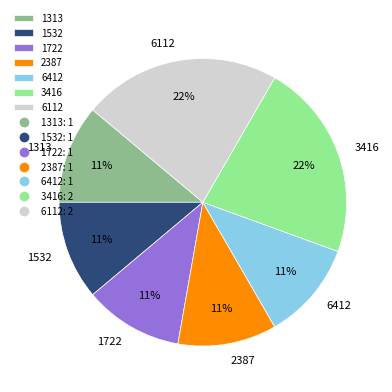

True or false: 6112 accounts for 28% of the total.

False